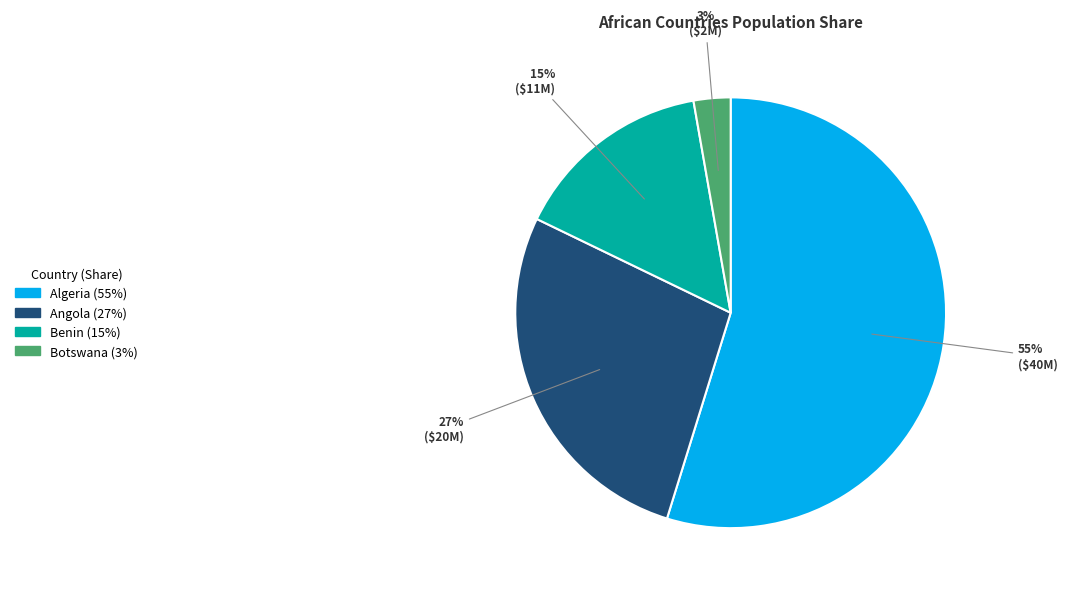

What is the majority slice?

Algeria